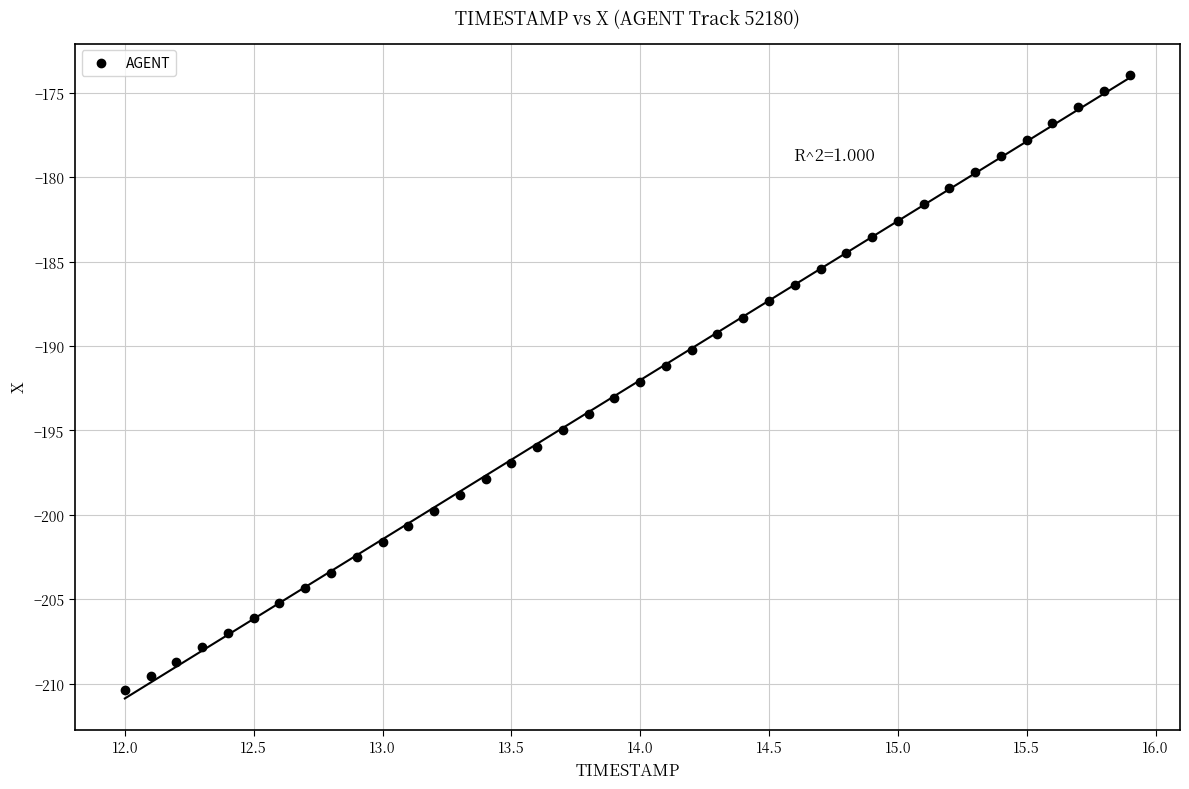

What is the range of Y values (max minus min)?

36.5